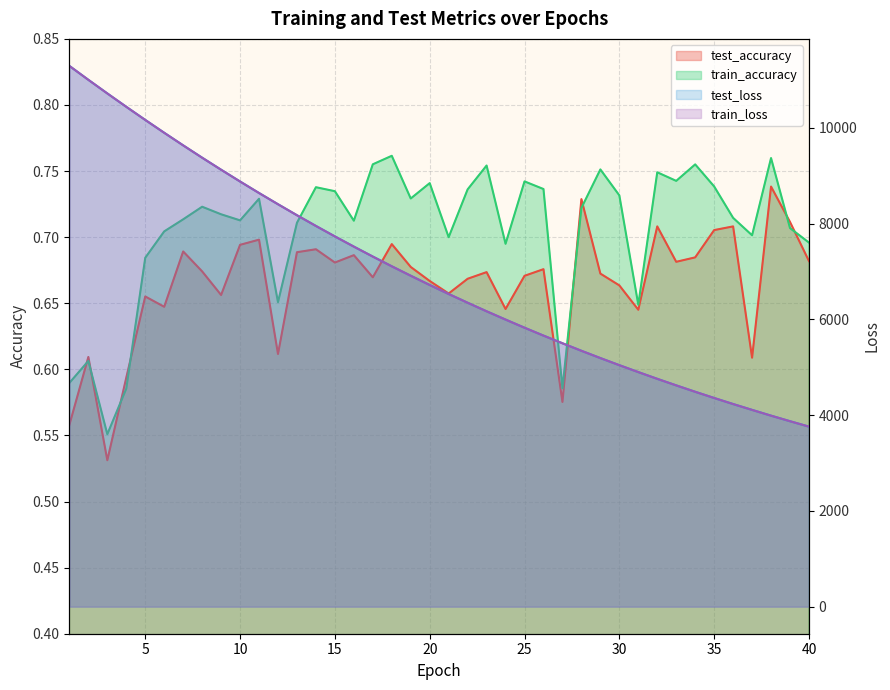

True or false: test_loss and train_loss cross at least once.

False